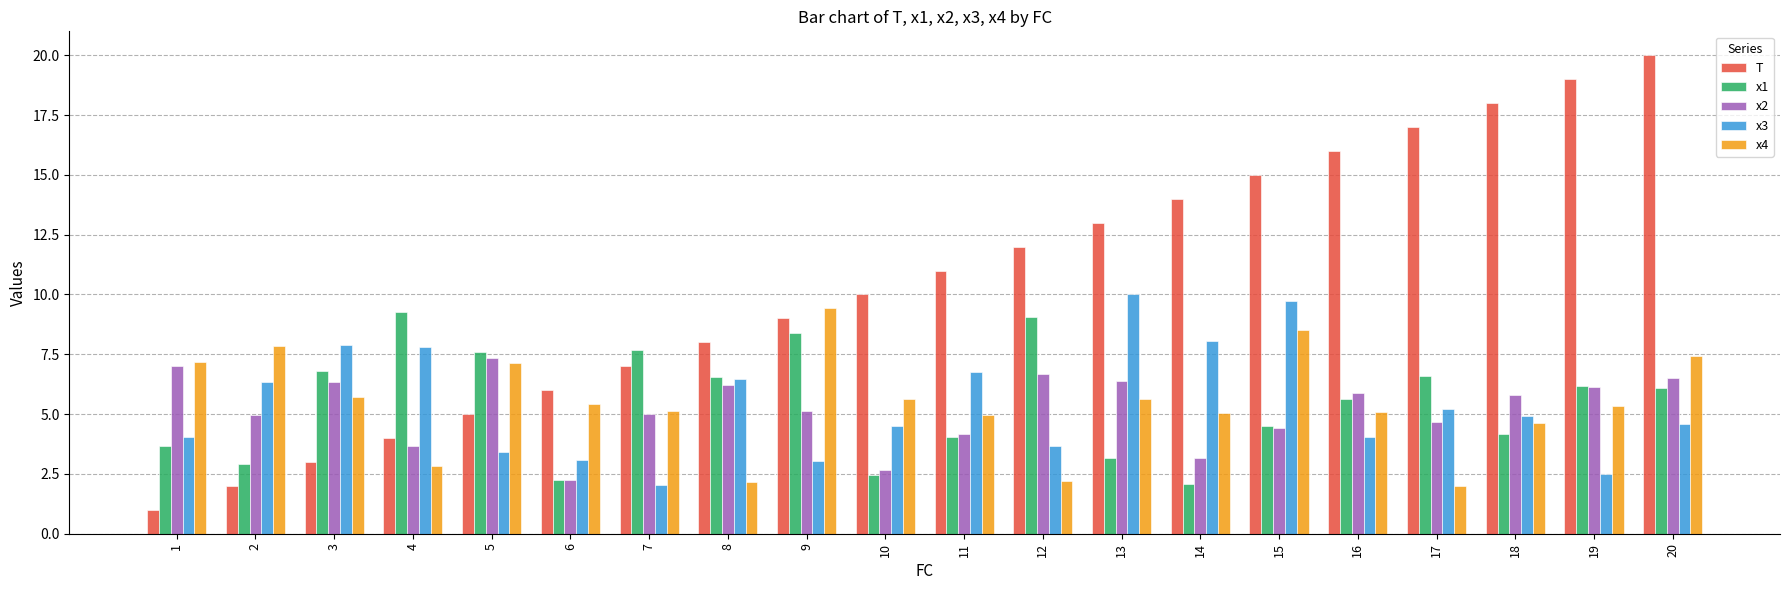

What is the value of the x3 bar at the 3rd from the left?

7.9